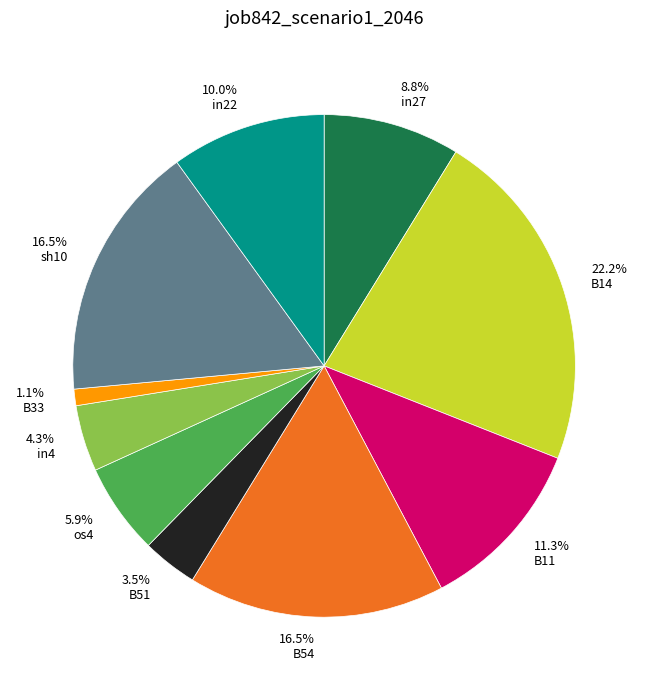

What is the largest slice in the pie chart?

22.2% B14